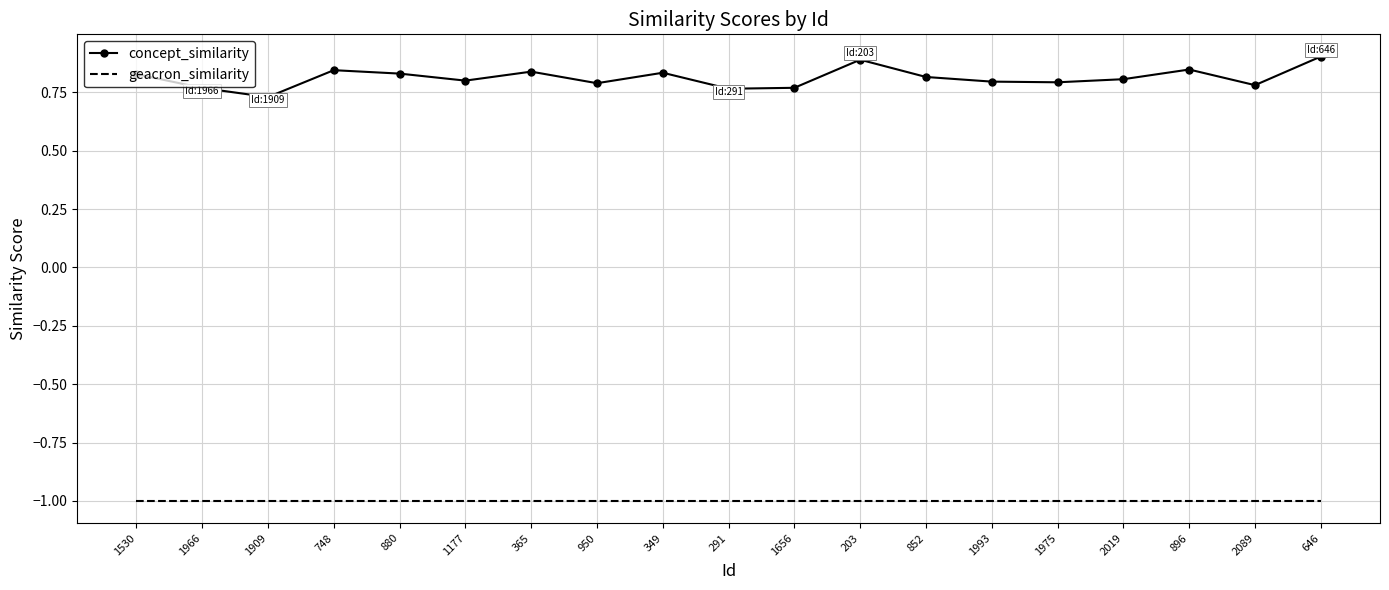

List the series in order of their peak value, highest first.

concept_similarity, geacron_similarity